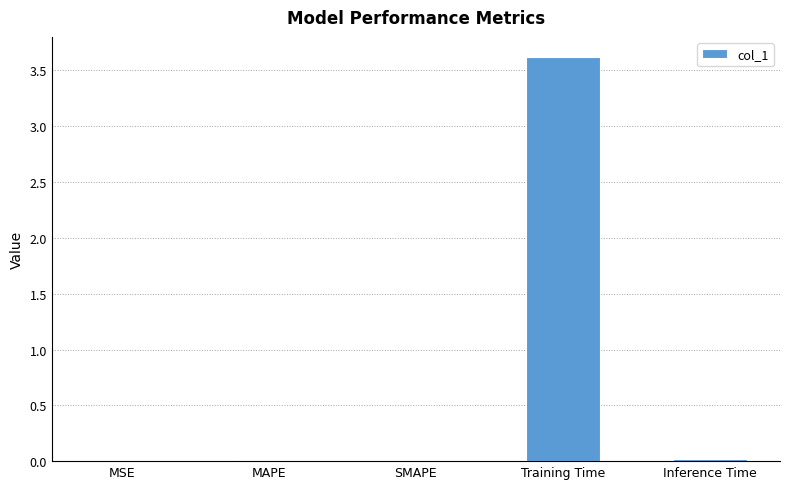

Between MAPE and Training Time, which is larger?

Training Time